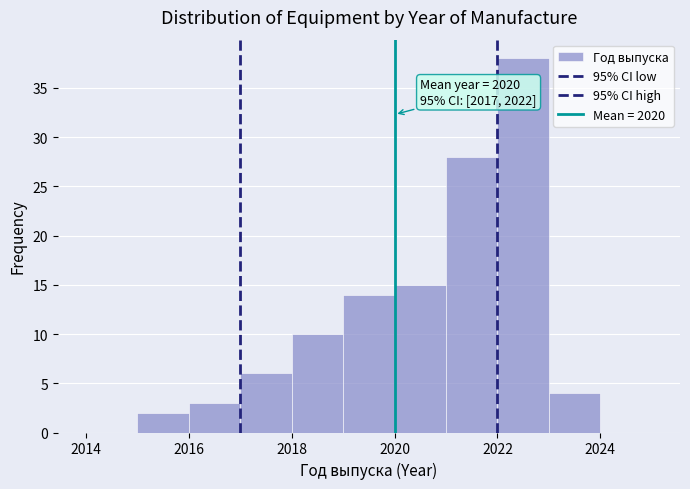

Over which range of the x-axis is the bar tallest?

2022 to 2023